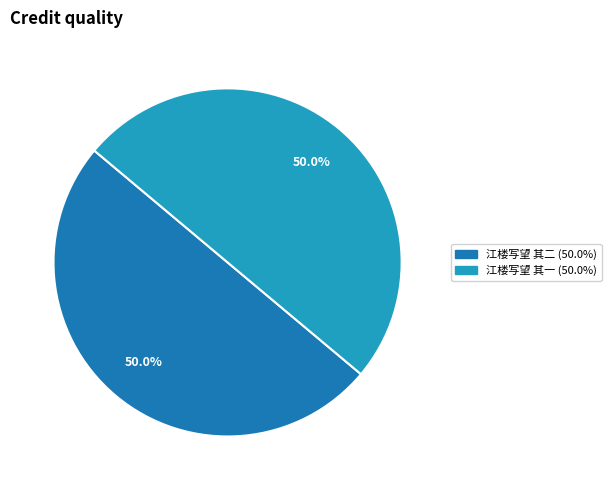

What is the ratio of the value at 江楼写望 其二 to the value at 江楼写望 其一?

1.0